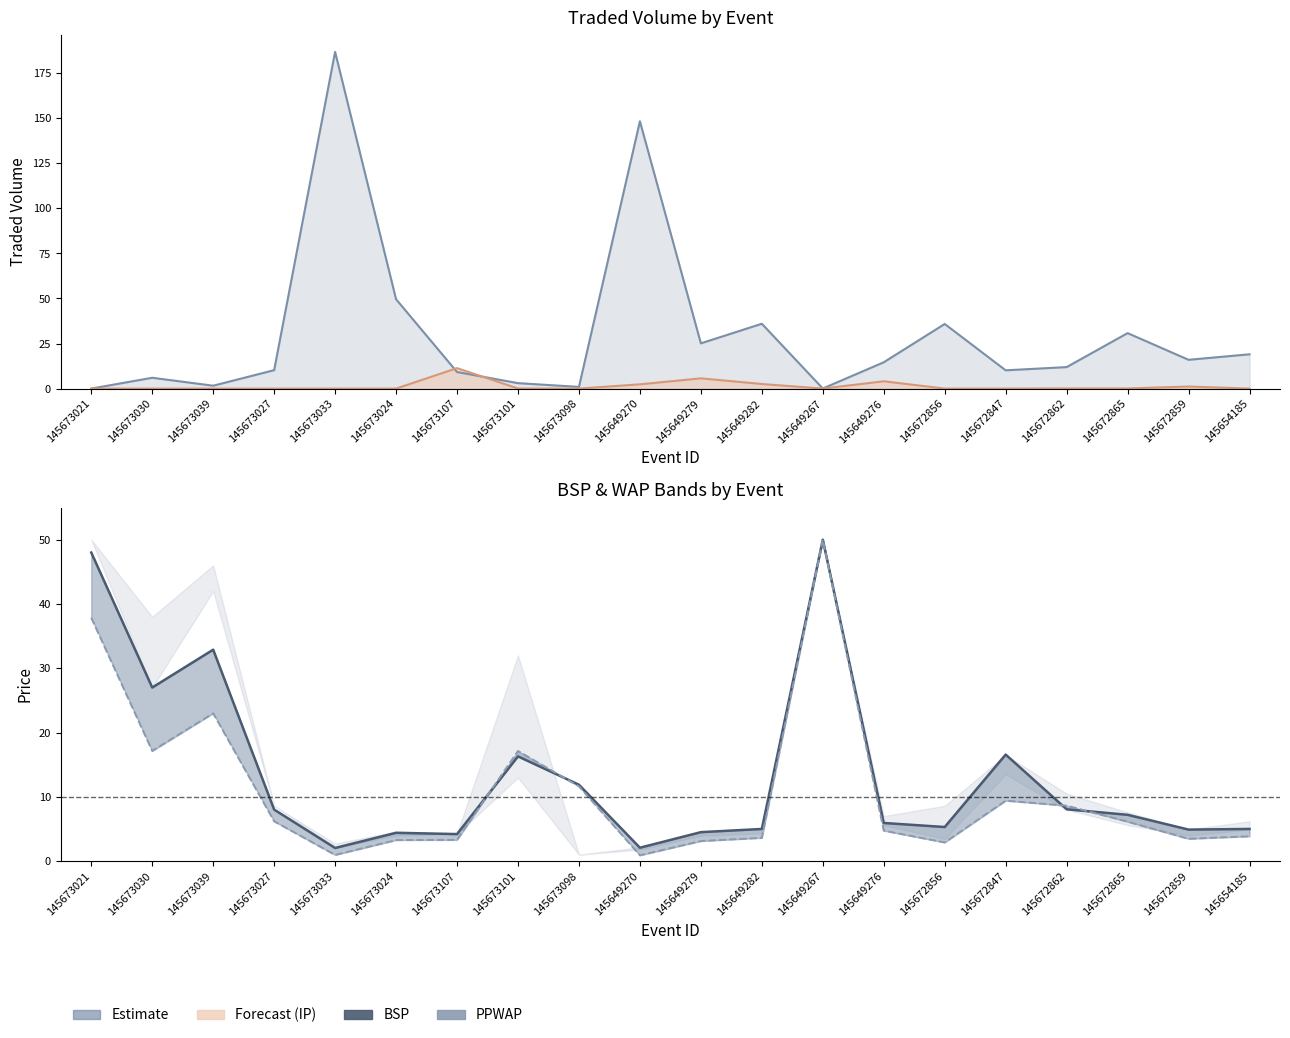

What is the difference between the highest and lowest values at 145672862?

11.8